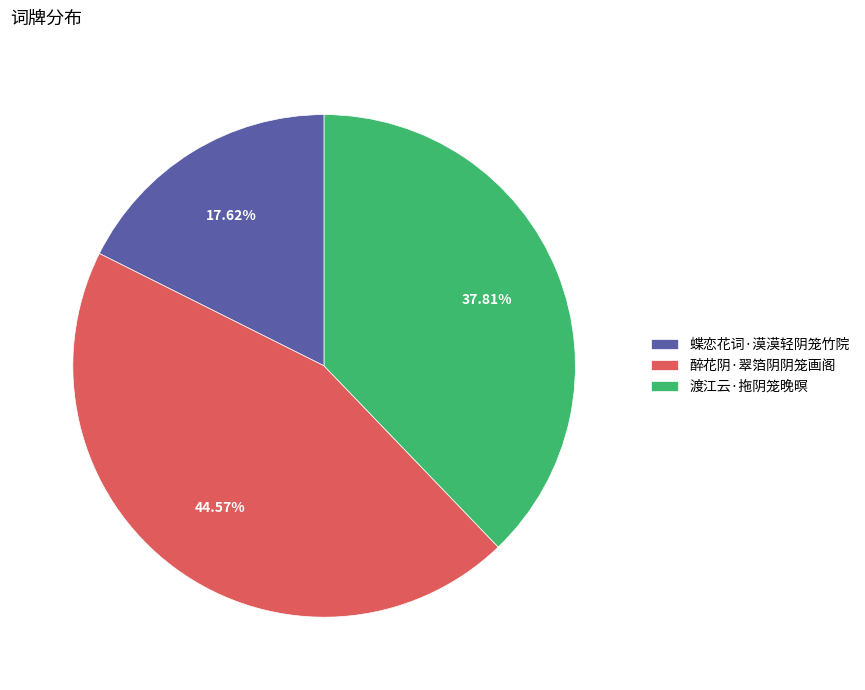

What is the ratio of the value at 渡江云·拖阴笼晚暝 to the value at 蝶恋花词·漠漠轻阴笼竹院?

2.1